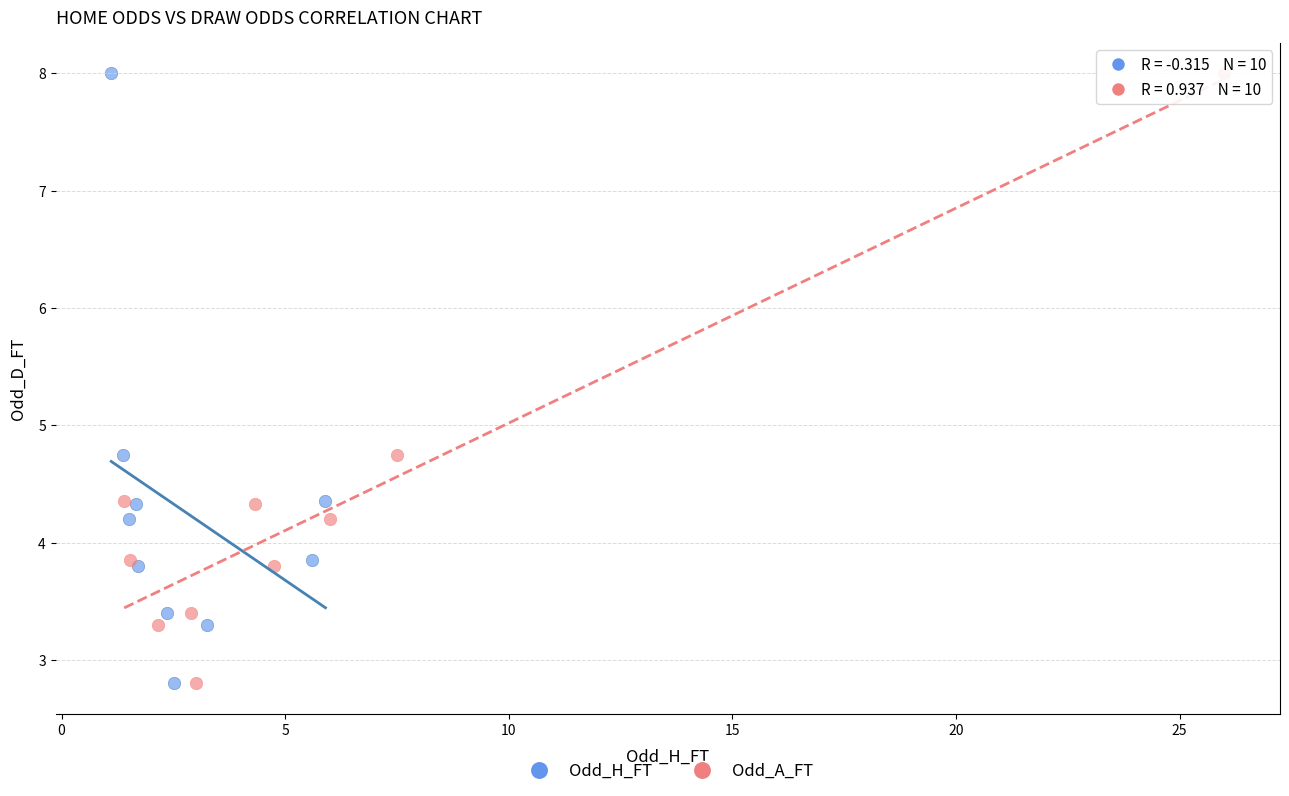

What are all the series names shown in the legend?

Odd_H_FT, Odd_A_FT